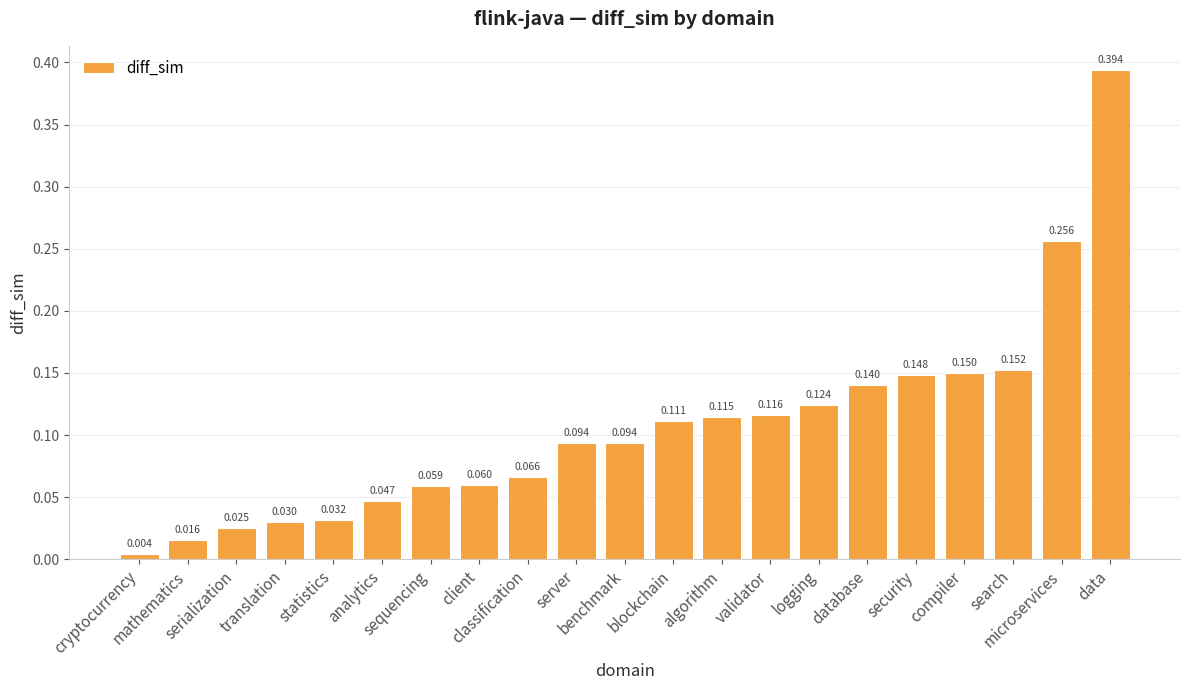

What is the label of the 21st bar from the left?

data